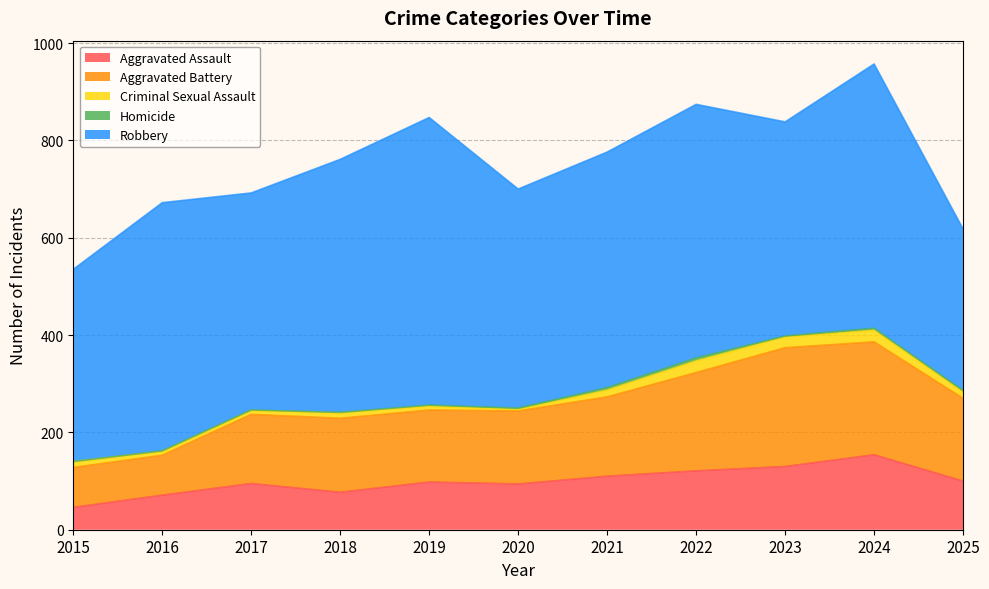

At which label does Robbery first exceed 484?

2016